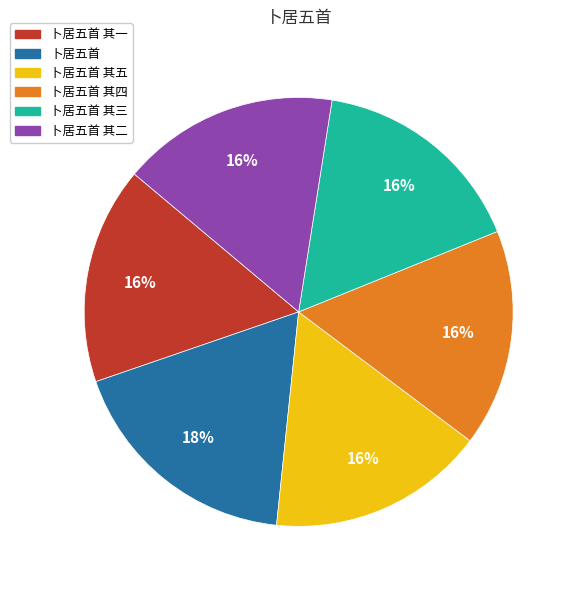

To the nearest percent, what is the difference between the largest and smallest slice percentages?

2%